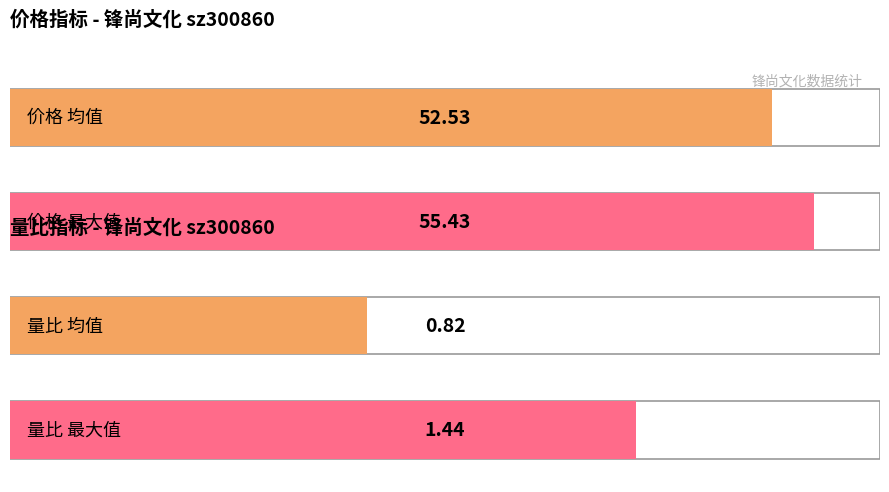

Which series has the largest range (max minus min)?

价格